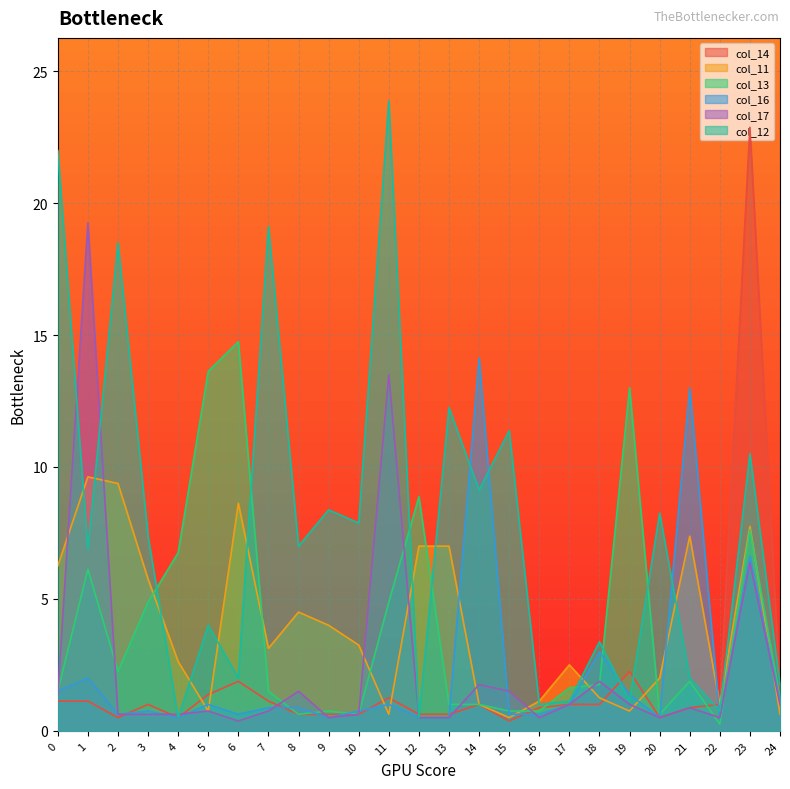

True or false: col_13 has more than 2 points higher than both neighbors.

True